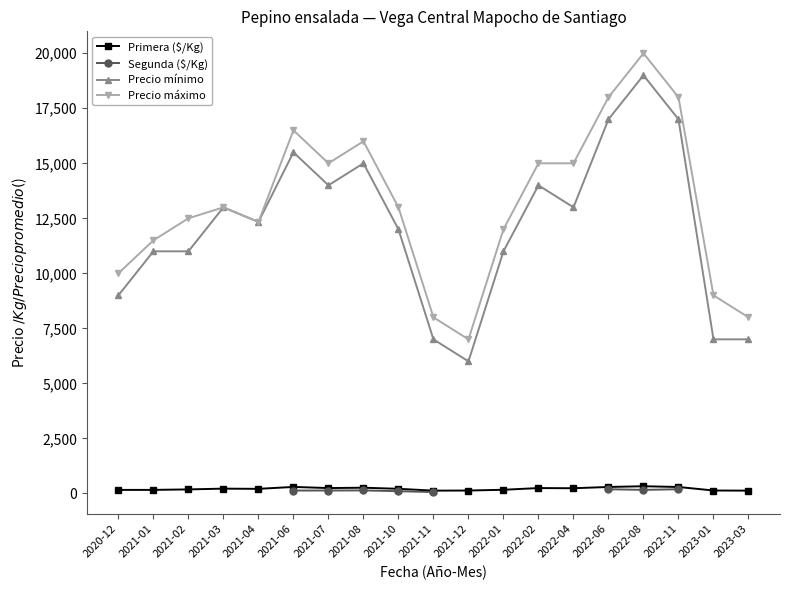

Rank the series by their maximum value, from lowest to highest.

Primera ($/Kg), Segunda ($/Kg), Precio mínimo, Precio máximo